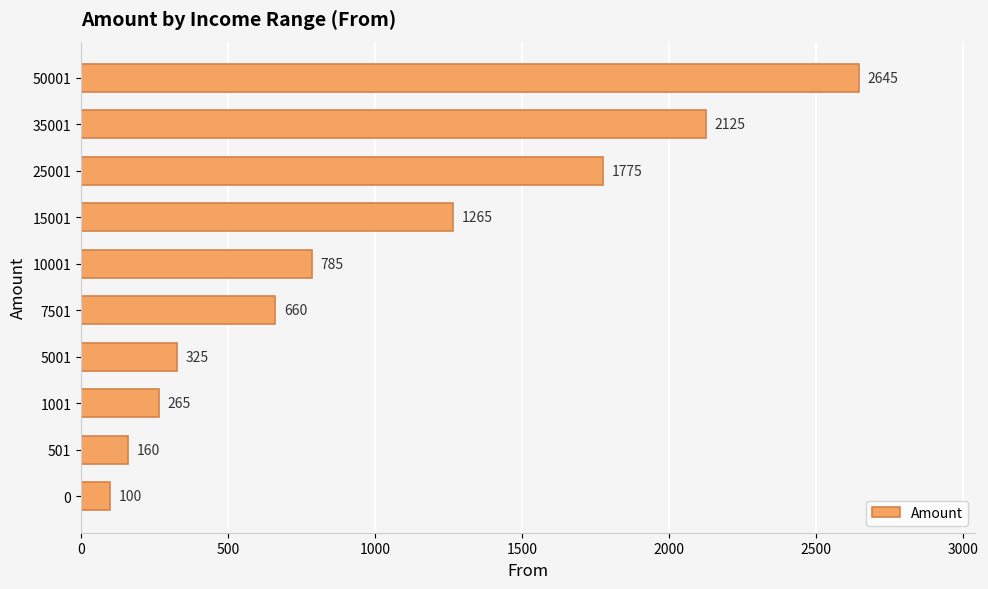

How many bars are there in total?

10